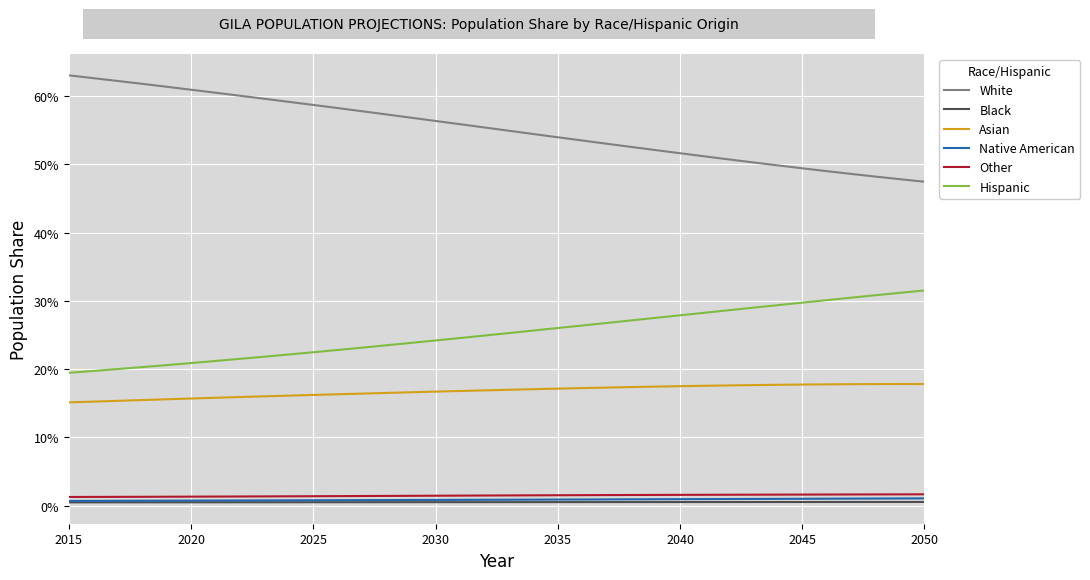

True or false: Asian and Other intersect in this chart.

False